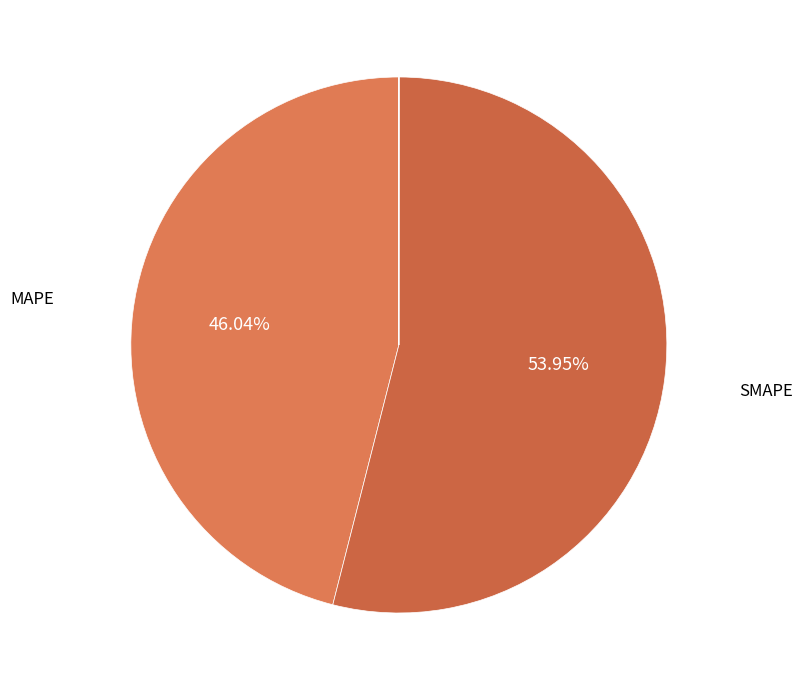

To the nearest percent, what is the average slice percentage?

20%